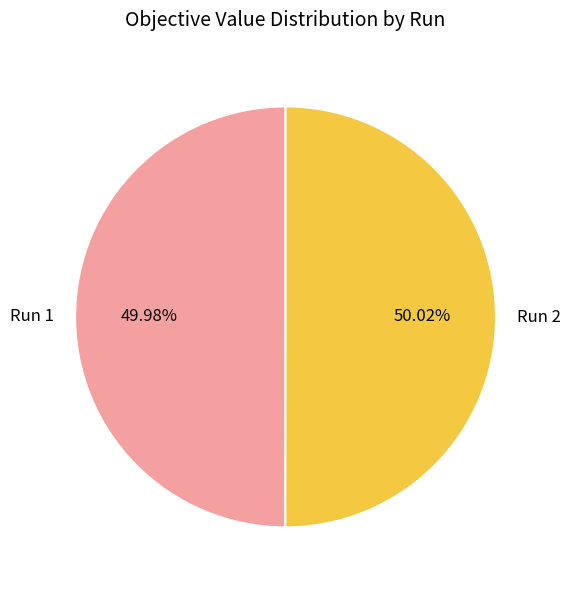

To the nearest percent, what portion does Run 2 represent?

50%